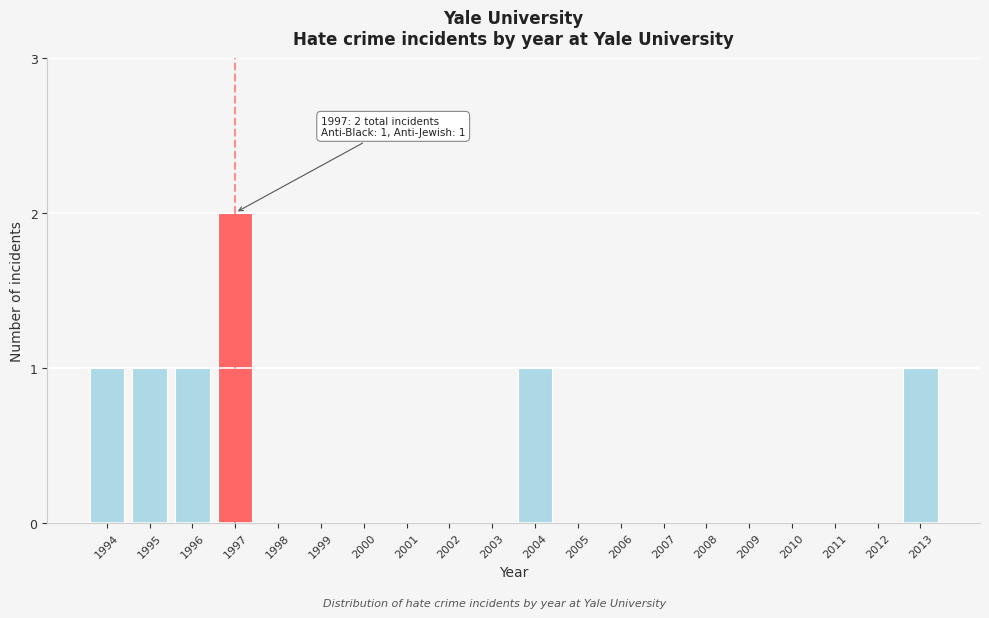

Reading left to right, list all the values displayed in this chart.

1994=1	1995=1	1996=1	1997=2	1998=0	1999=0	2000=0	2001=0	2002=0	2003=0	2004=1	2005=0	2006=0	2007=0	2008=0	2009=0	2010=0	2011=0	2012=0	2013=1